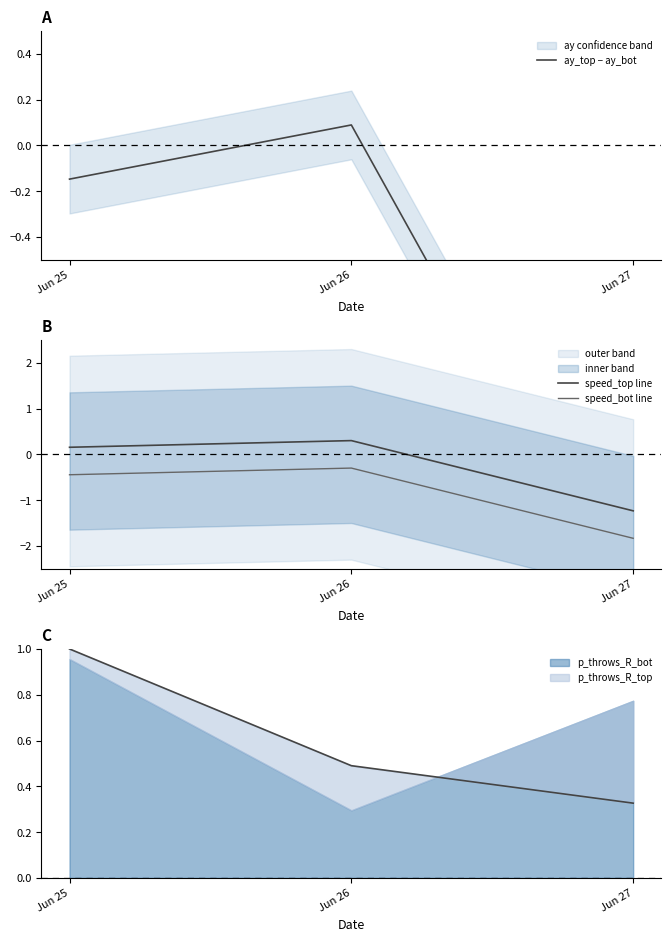

List the series in order of their overall mean, lowest first.

speed_bot line, ay_top − ay_bot, speed_top line